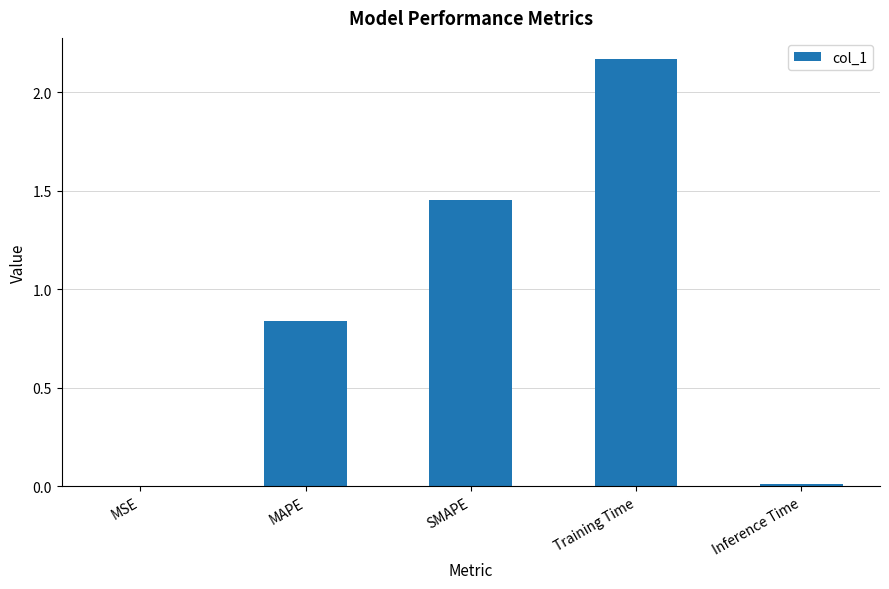

Are the bars horizontal?

No